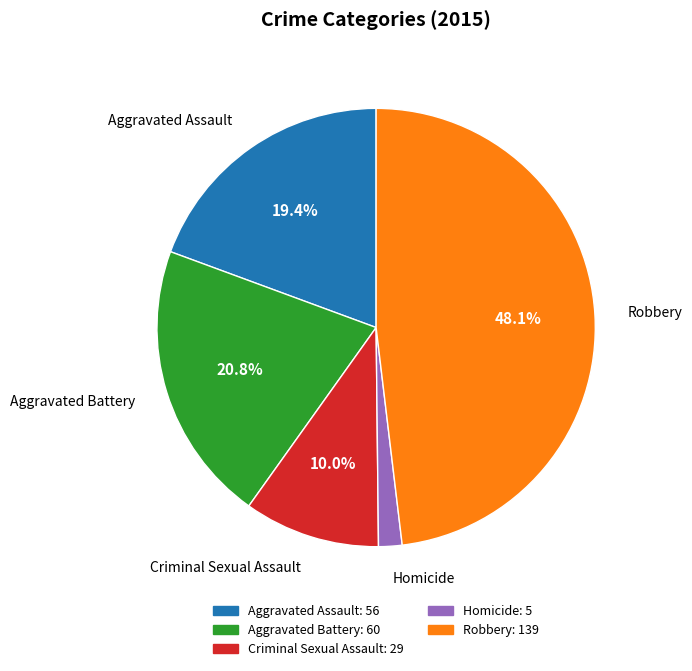

True or false: Aggravated Battery accounts for 21% of the total.

True